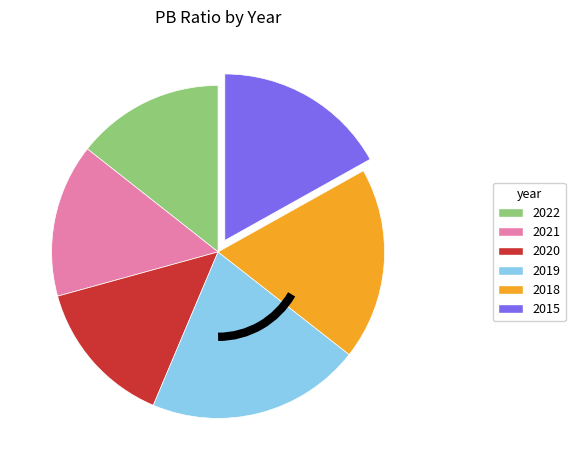

Between 2019 and 2015, which is larger?

2019